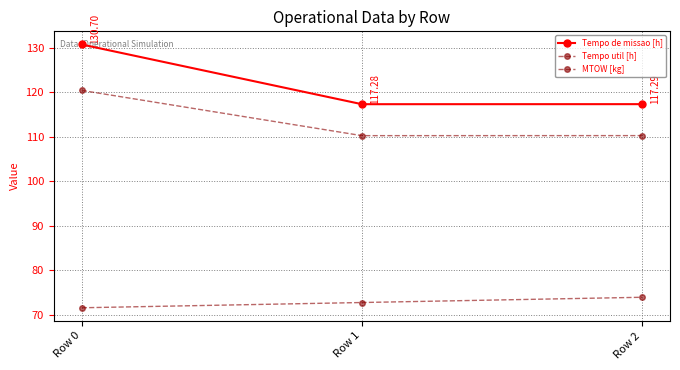

Is it true that MTOW [kg] equals 116.8 at Row 1?

False